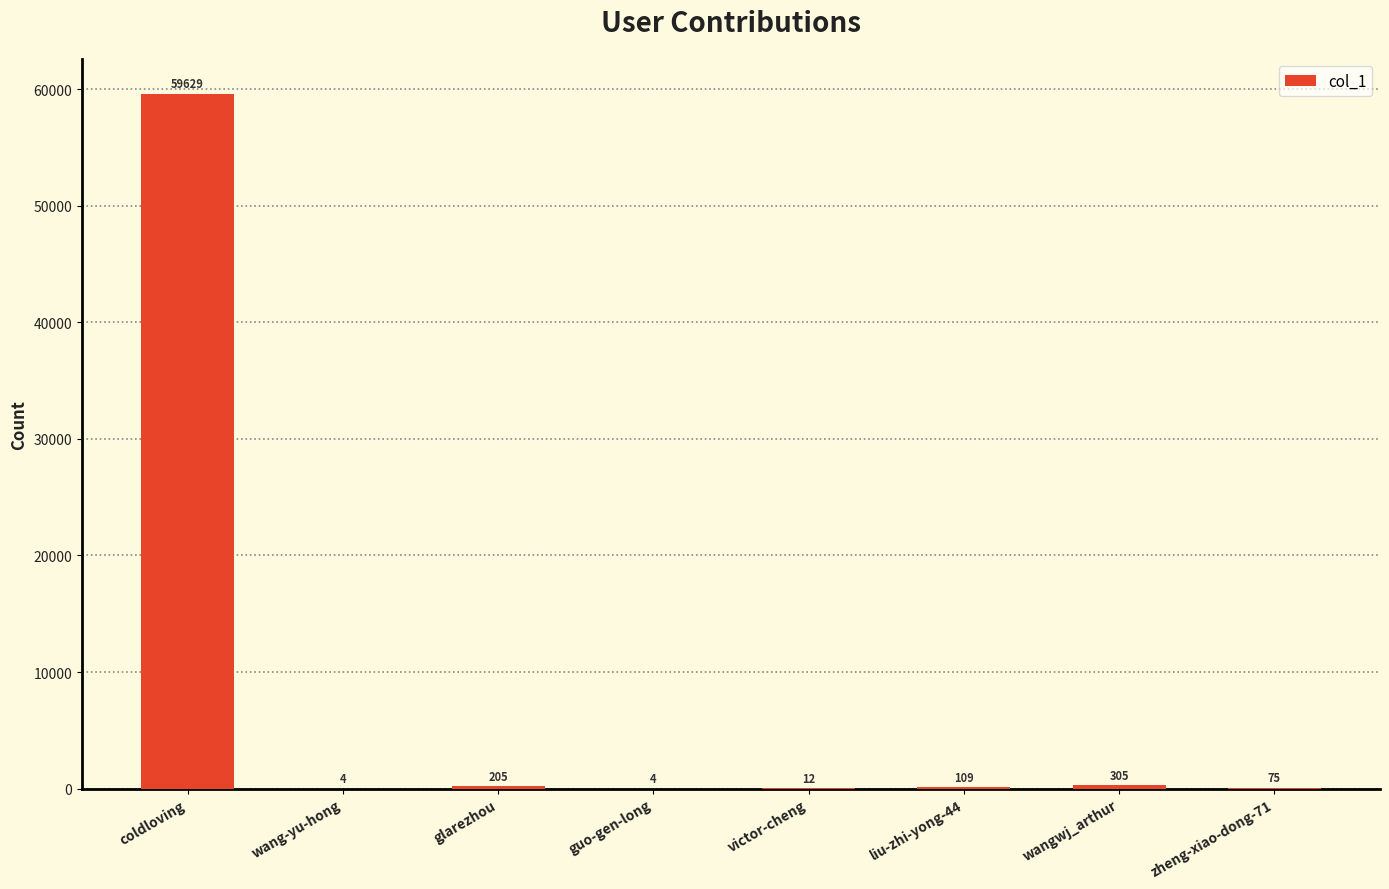

Reading left to right, transcribe all the data shown in this chart.

59629	4	205	4	12	109	305	75